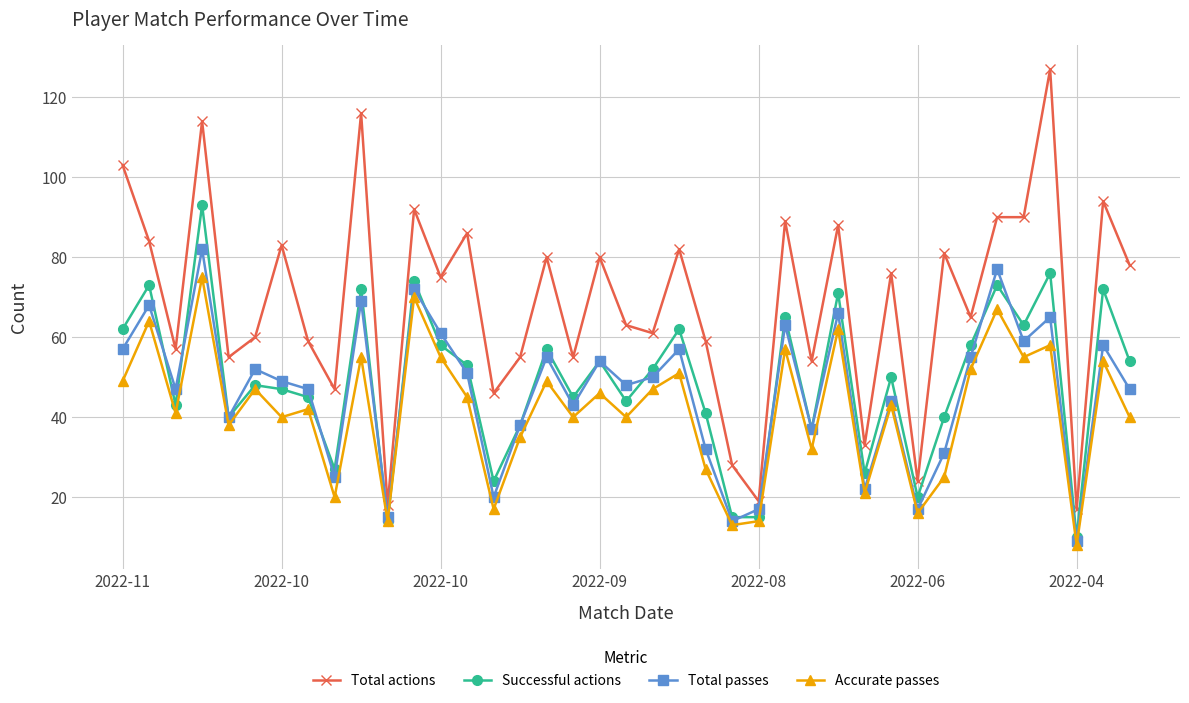

List the series in order of their peak value, lowest first.

Accurate passes, Total passes, Successful actions, Total actions